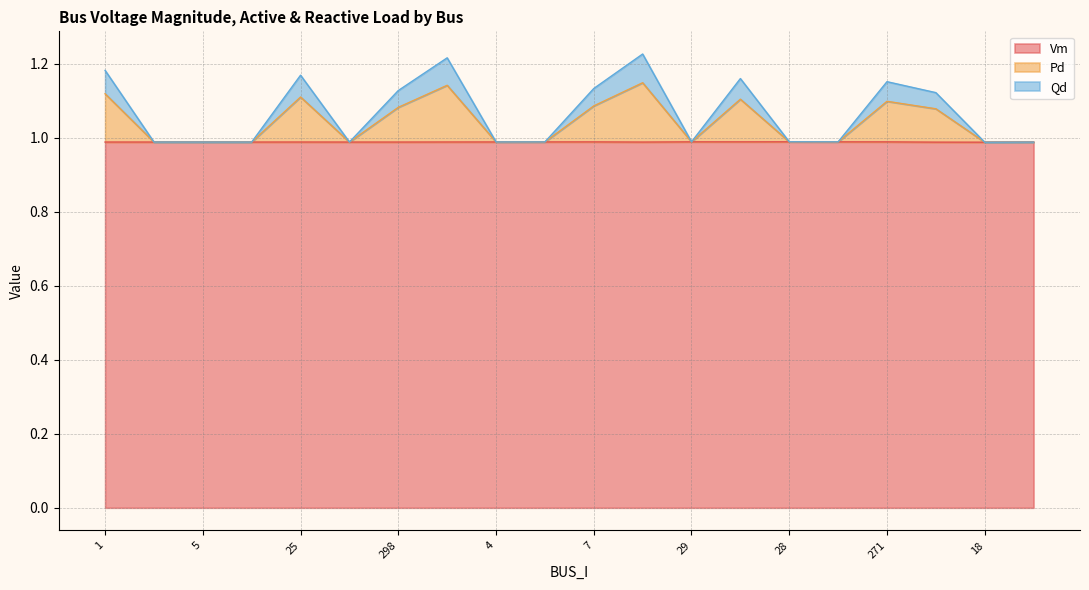

Is the value of Pd at 26 greater than the value of Qd at 4?

No